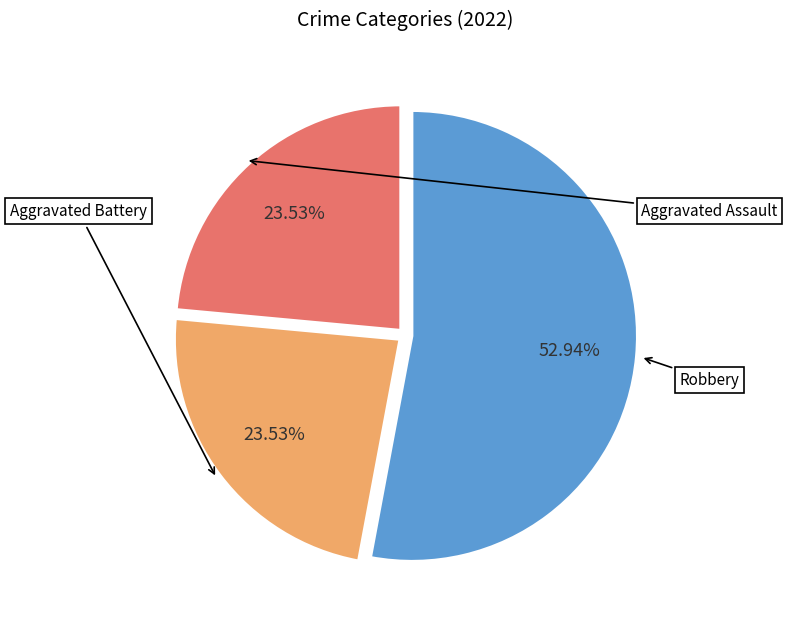

Is there any slice that represents more than half of the pie?

Yes